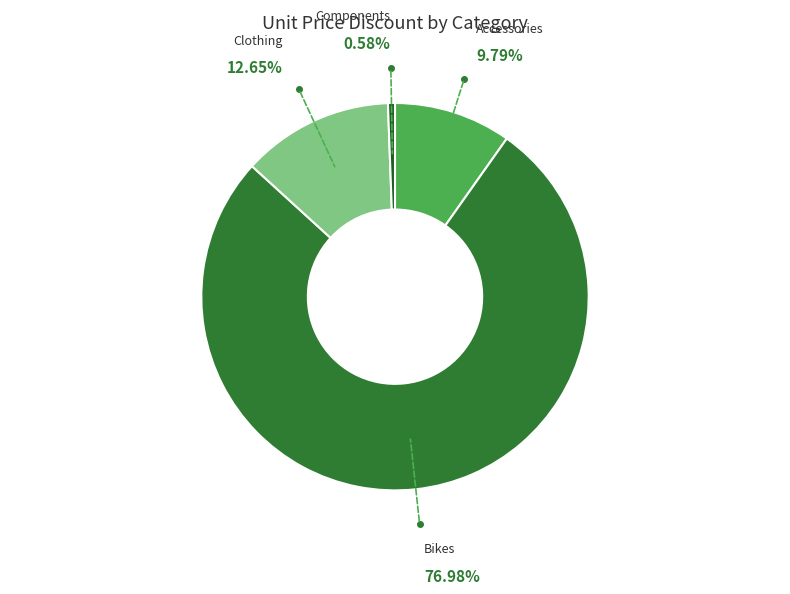

To the nearest percent, what portion does Clothing represent?

13%